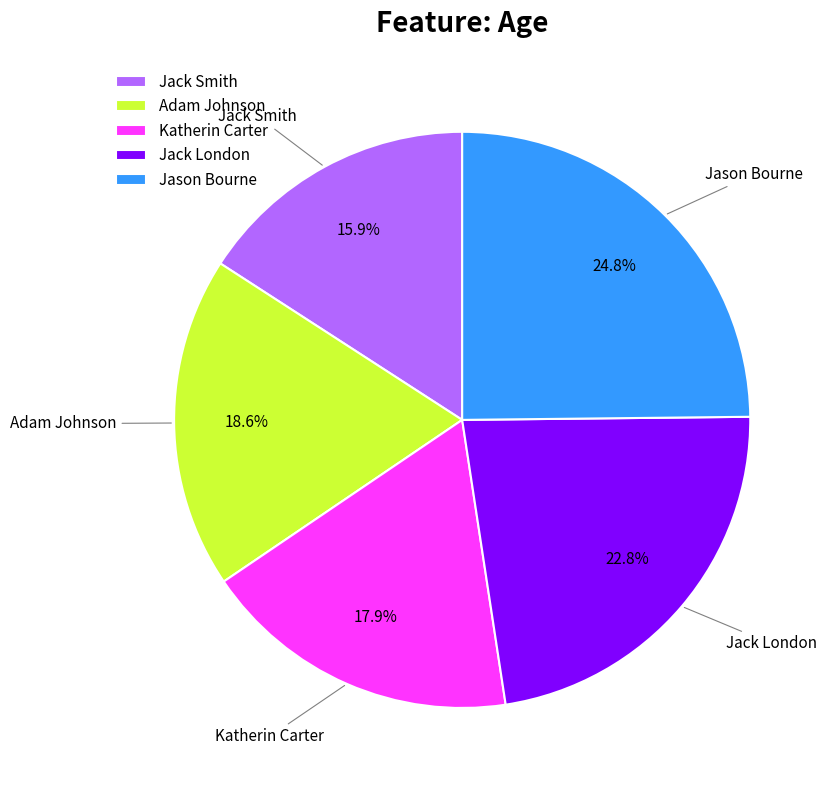

How many slices are in this pie chart?

5